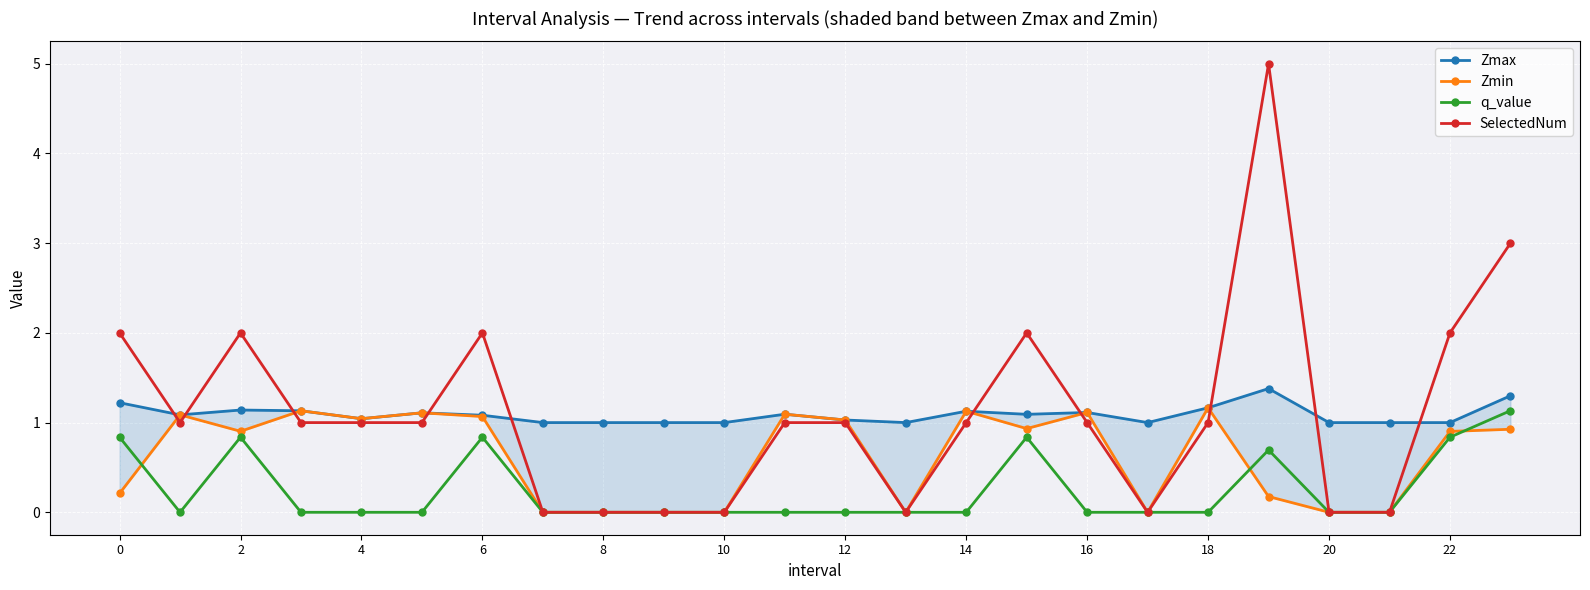

The Zmin series shows 1.0 at 12. True or false?

True